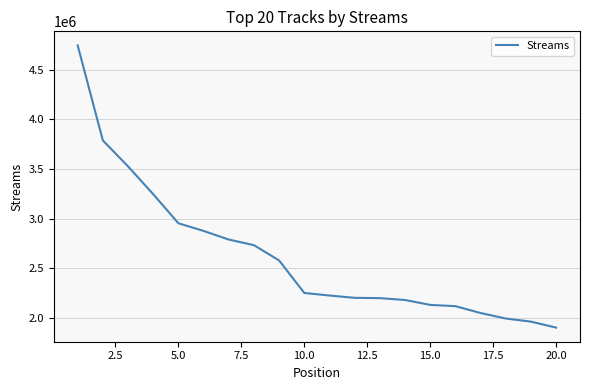

What is the maximum value shown in the chart?

4742990